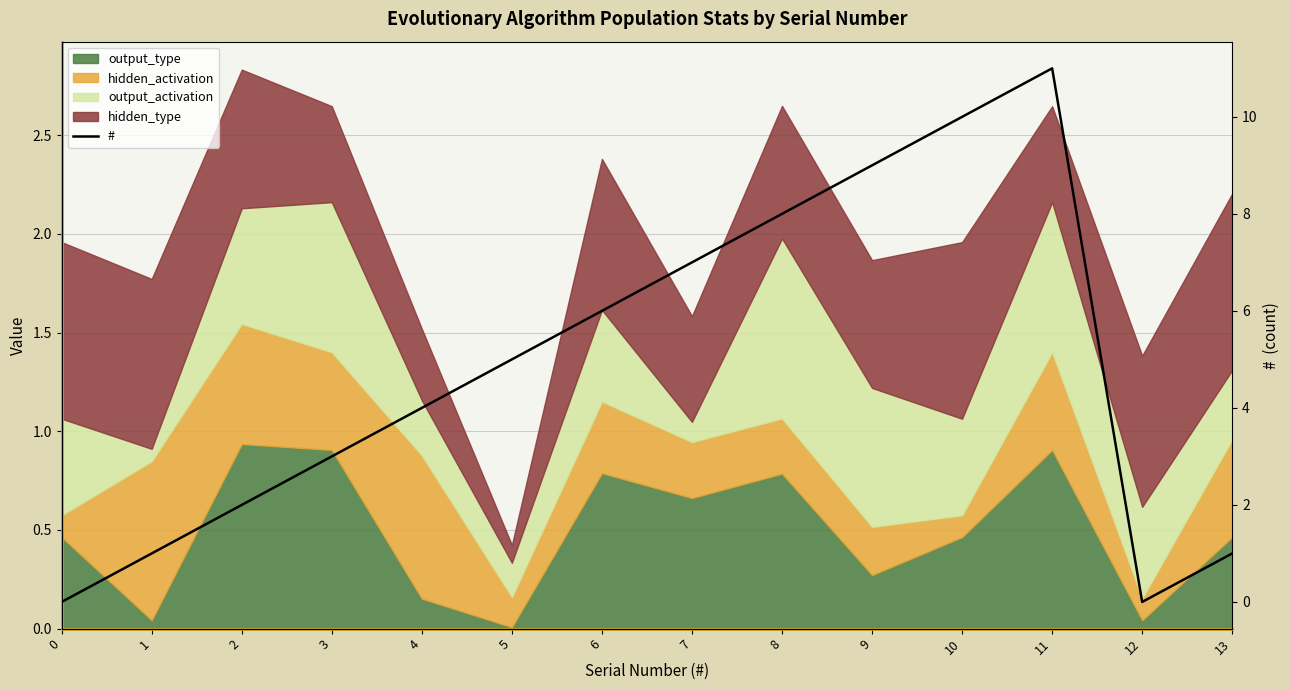

Does the chart display data point markers on the line(s)?

No